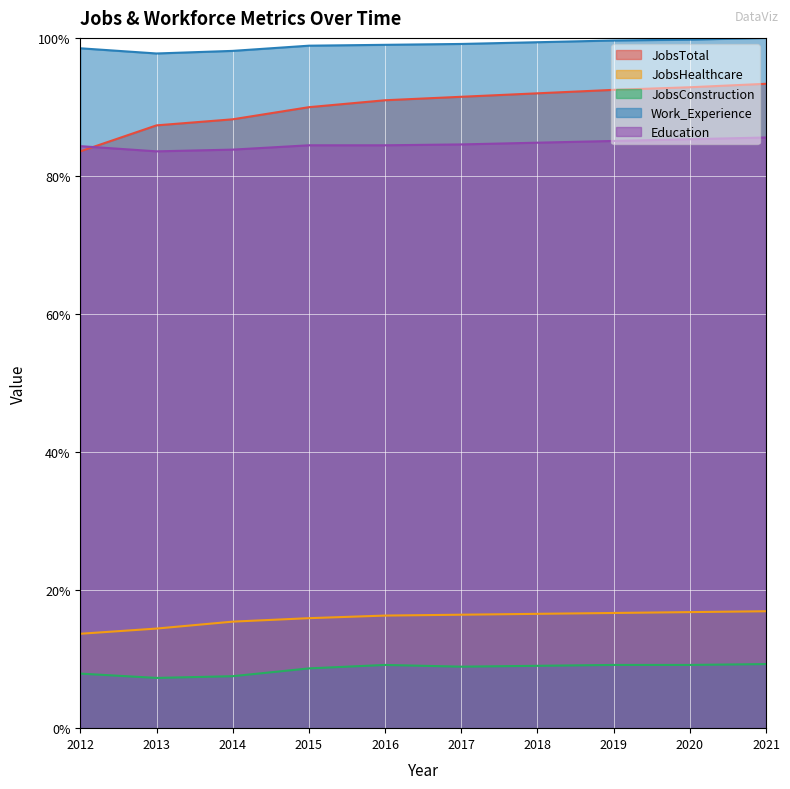

How many distinct data groups are displayed?

5